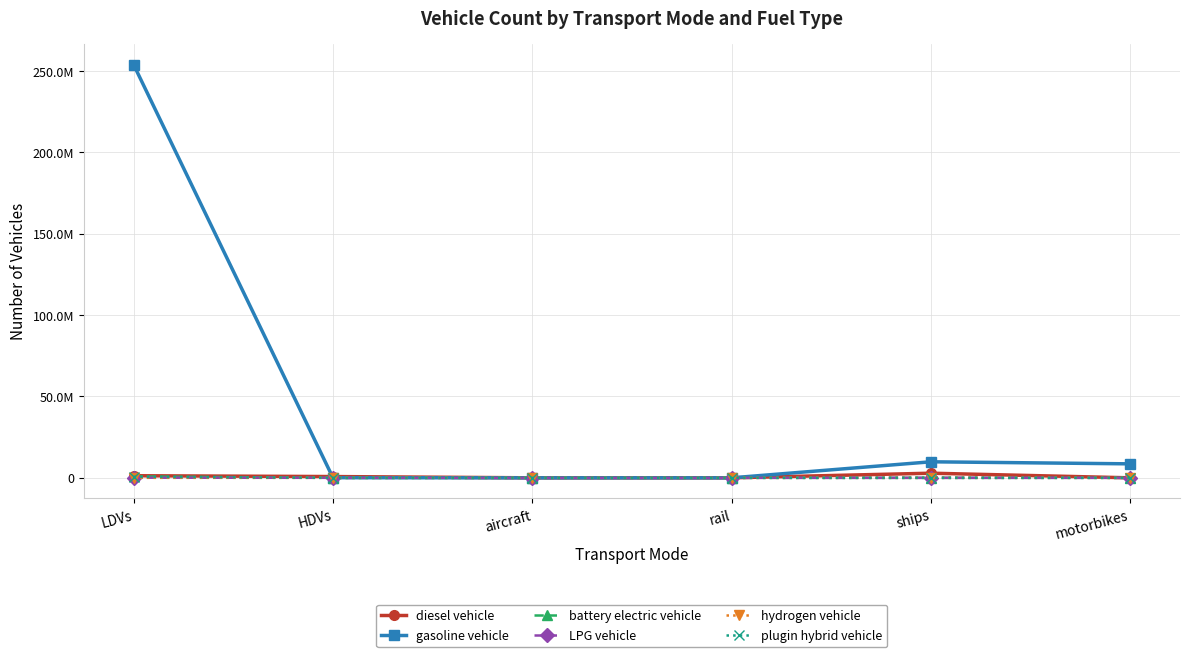

What are all the series names shown in the legend?

diesel vehicle, gasoline vehicle, battery electric vehicle, LPG vehicle, hydrogen vehicle, plugin hybrid vehicle